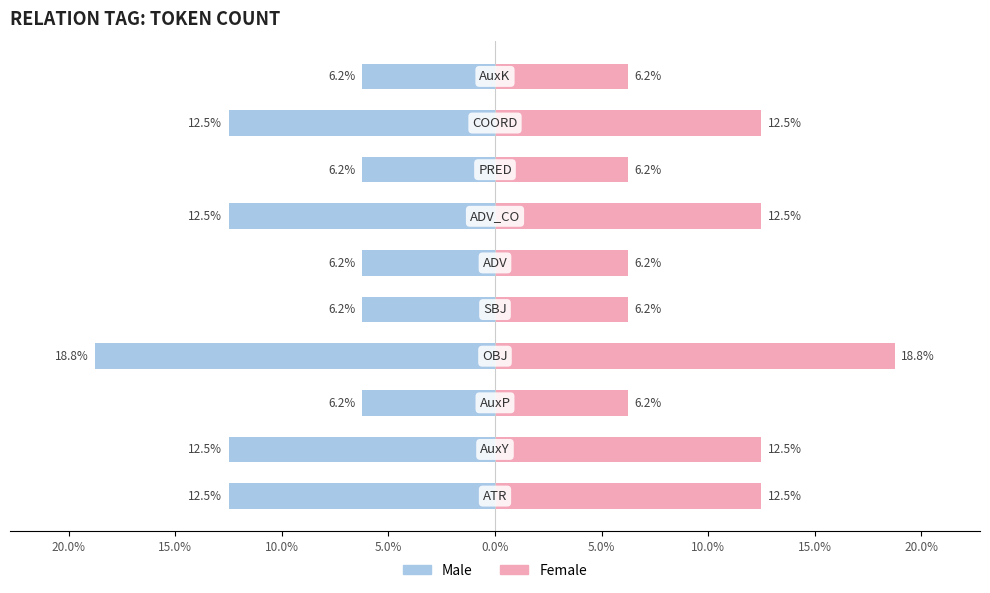

Which series has the largest total across all categories?

Female